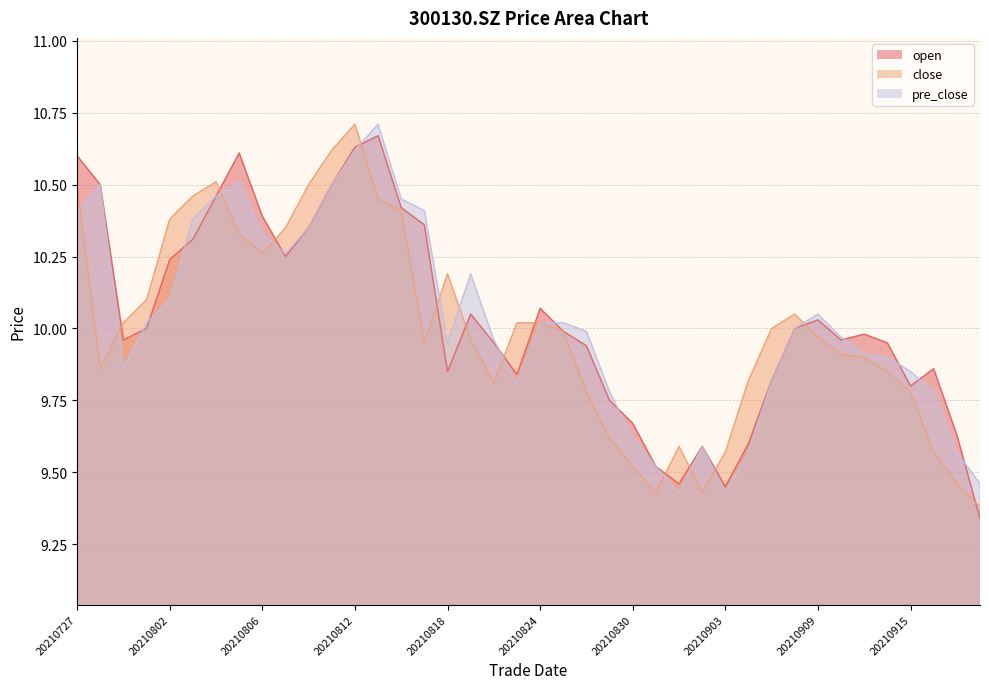

What is the difference between the pre_close values at 20210826 and 20210809?

0.3